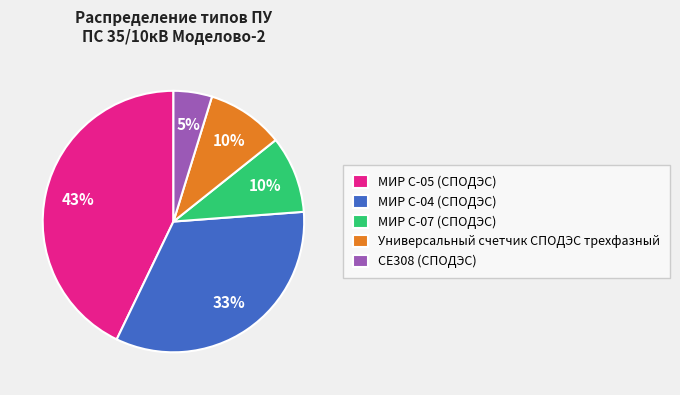

What percentage is the Универсальный счетчик СПОДЭС трехфазный slice, to the nearest percent?

10%